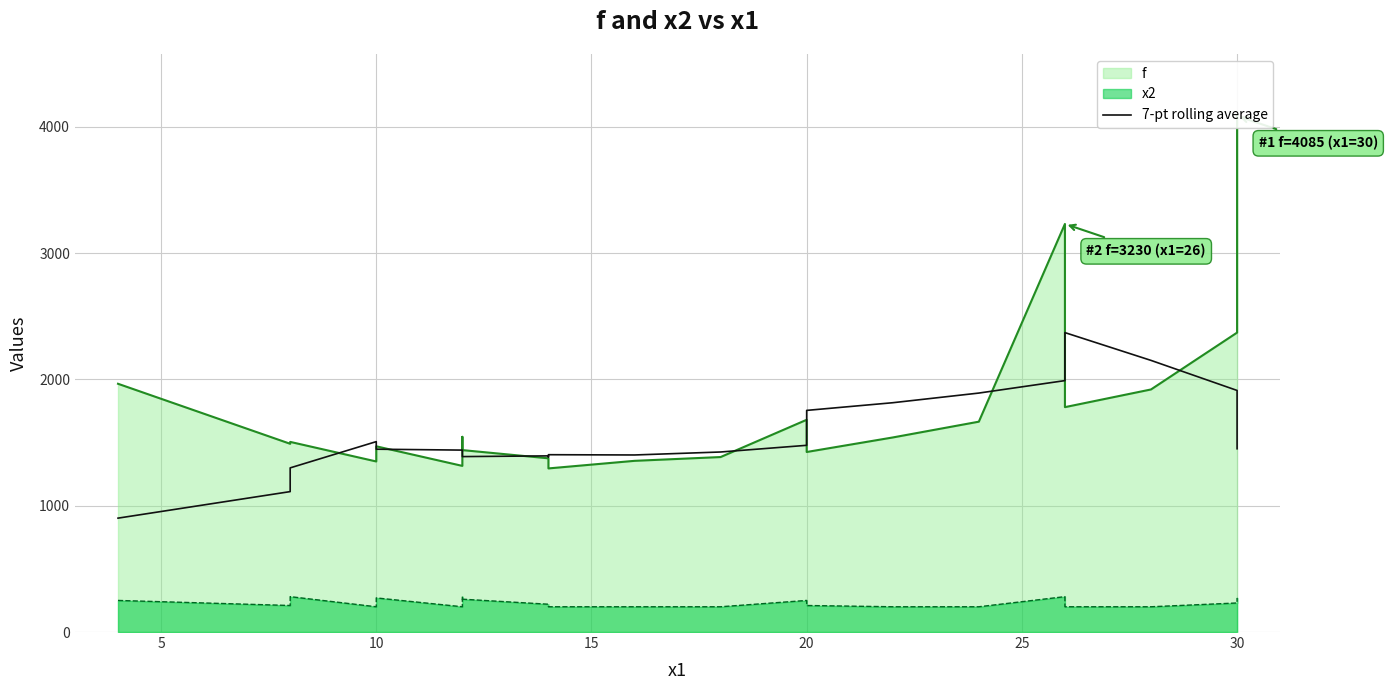

What is the sum of all values?

35750.0